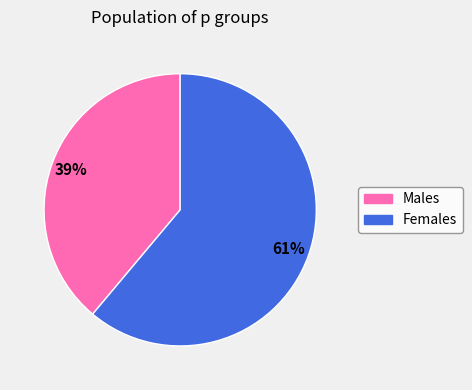

Is there a majority slice in this chart?

Yes